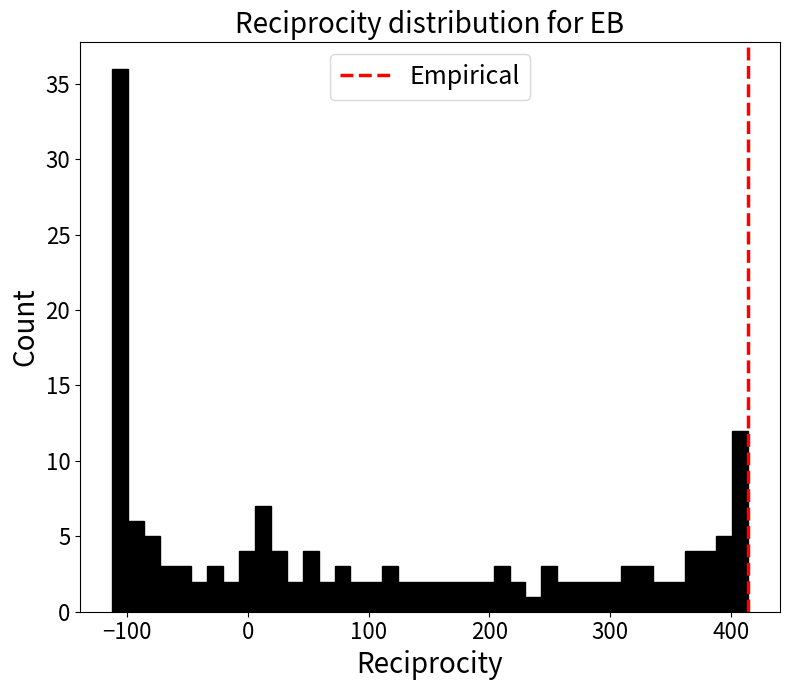

Around what value on the x-axis is the tallest bar? Give the approximate position of its centre, as read against the axis.

-110